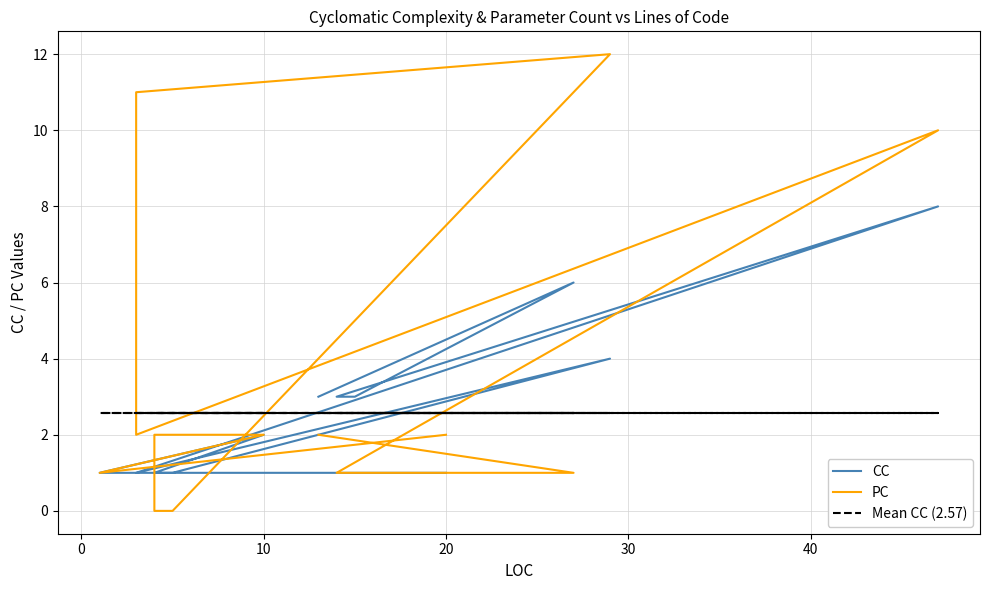

What are all the series names shown in the legend?

CC, PC, Mean CC (2.57)